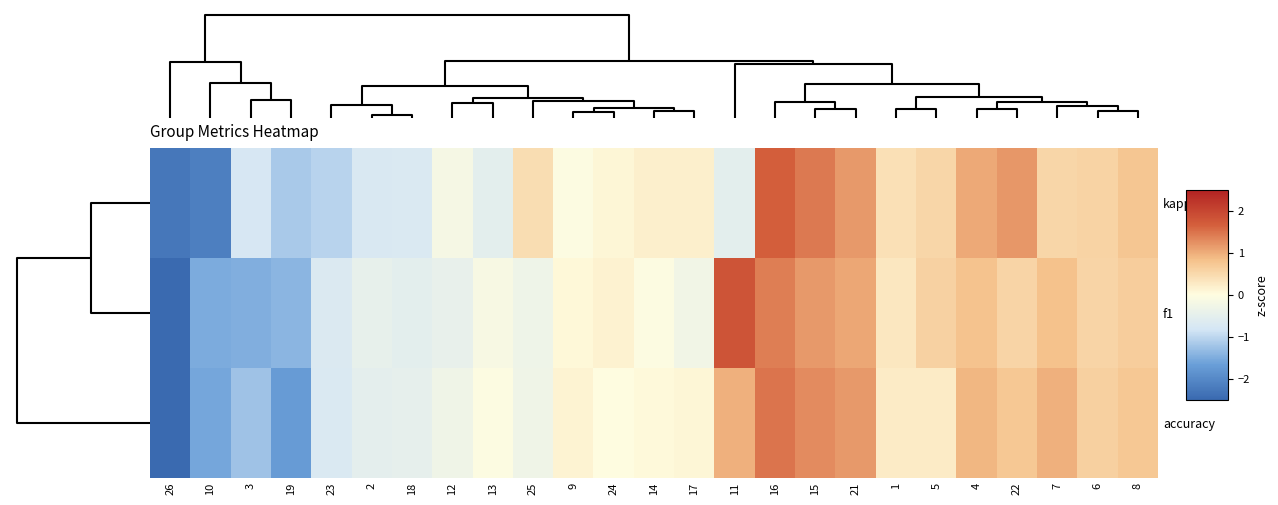

Reading left to right, what are all the values shown in this chart?

kappa: 26=-2.3	10=-2.2	3=-0.8	19=-1.2	23=-1.0	2=-0.7	18=-0.7	12=-0.2	13=-0.5	25=0.4	9=-0.1	24=0.1	14=0.2	17=0.2	11=-0.5	16=1.7	15=1.4	21=1.2	1=0.4	5=0.5	4=1.0	22=1.2	7=0.5	6=0.6	8=0.8
f1: 26=-2.6	10=-1.5	3=-1.5	19=-1.4	23=-0.7	2=-0.5	18=-0.5	12=-0.4	13=-0.2	25=-0.3	9=0.1	24=0.1	14=-0.1	17=-0.3	11=1.8	16=1.4	15=1.2	21=1.0	1=0.3	5=0.6	4=0.8	22=0.6	7=0.8	6=0.6	8=0.6
accuracy: 26=-2.7	10=-1.6	3=-1.2	19=-1.7	23=-0.7	2=-0.5	18=-0.5	12=-0.3	13=-0.0	25=-0.3	9=0.1	24=-0.0	14=0.0	17=0.1	11=1.0	16=1.5	15=1.3	21=1.2	1=0.2	5=0.2	4=0.9	22=0.7	7=1.0	6=0.6	8=0.7